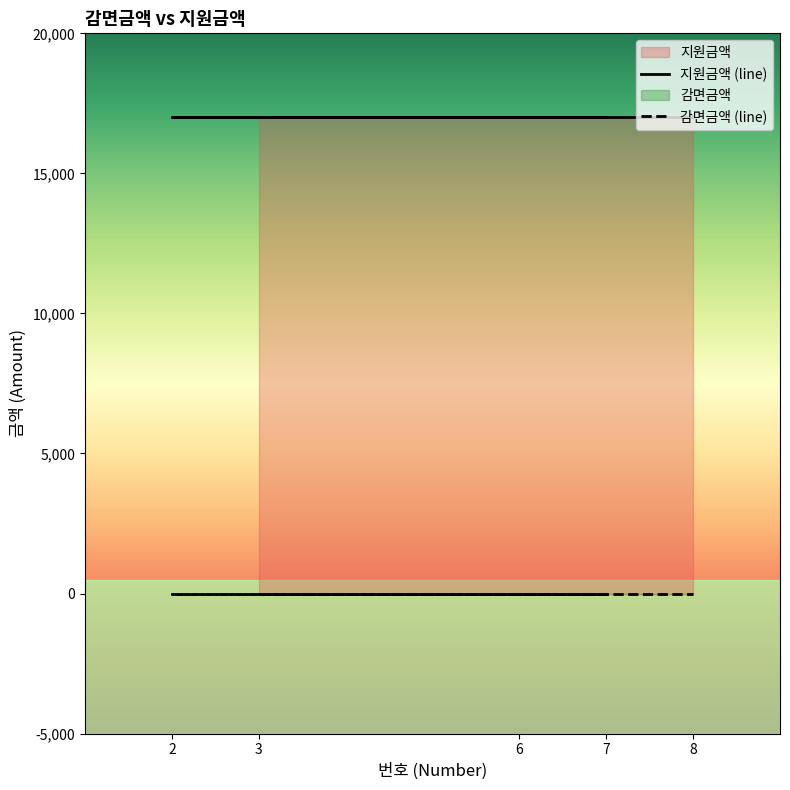

The 지원금액 (line) series shows 17000 at 2. True or false?

True